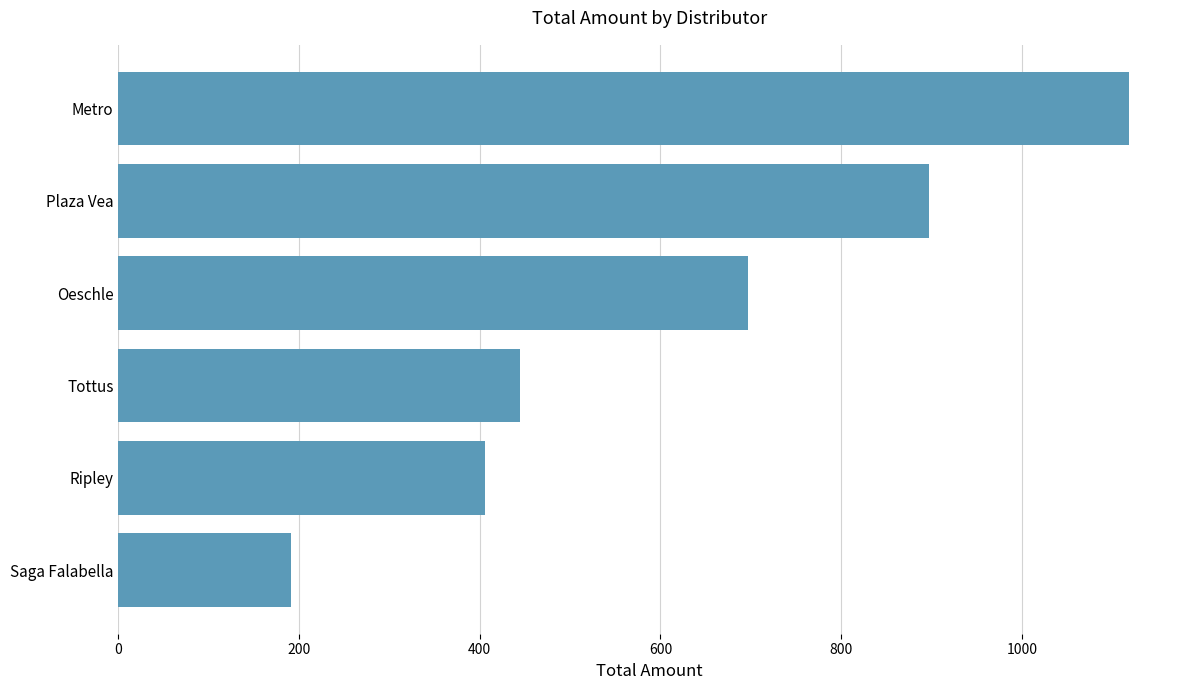

Which label corresponds to the smallest value in the chart?

Saga Falabella